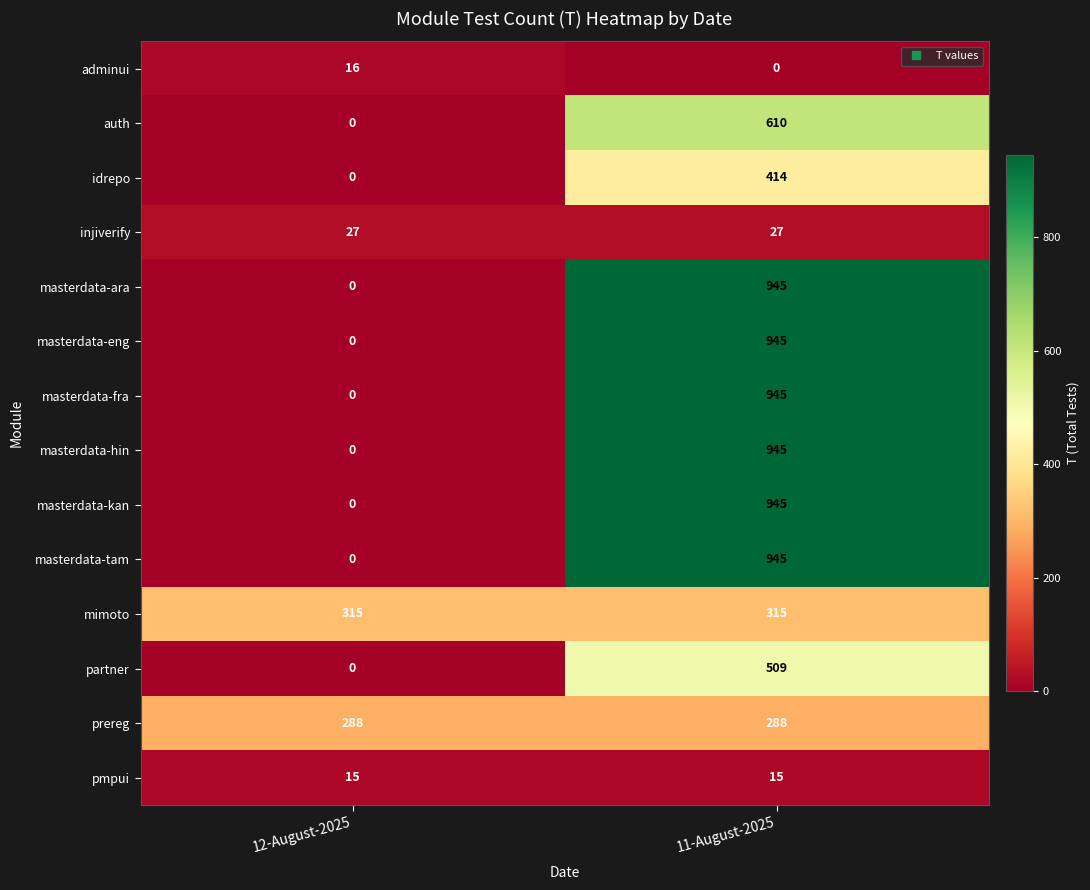

What is the difference between the highest and lowest values at 11-August-2025?

945